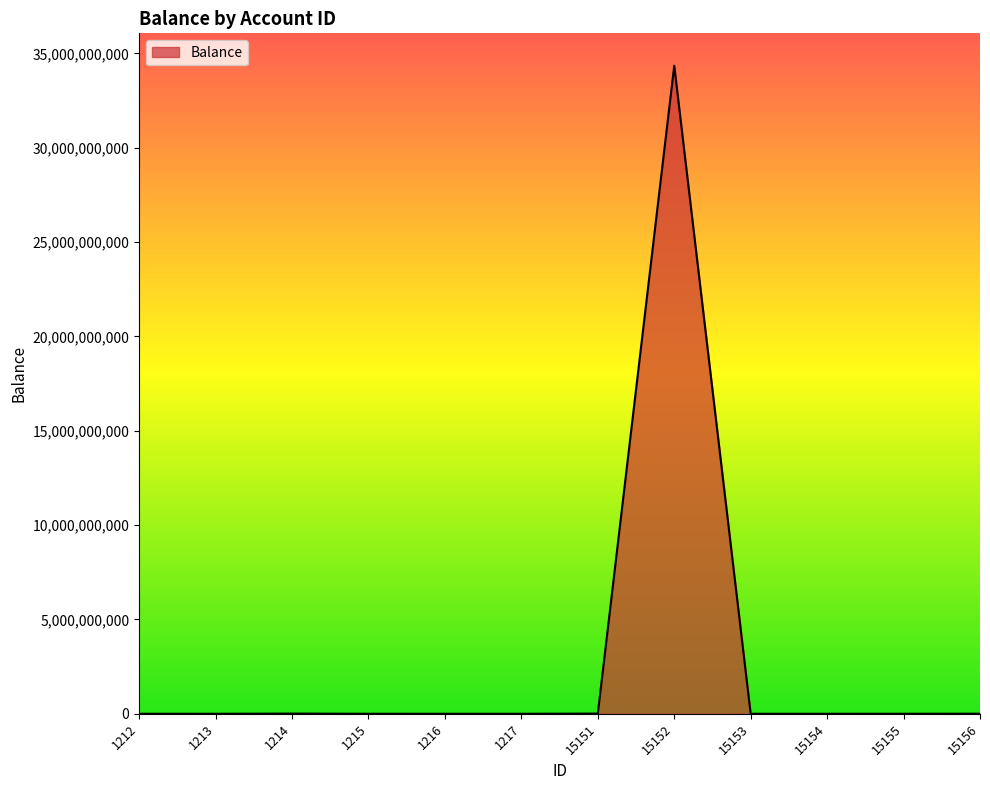

At which category does the chart reach its peak across all series?

15152